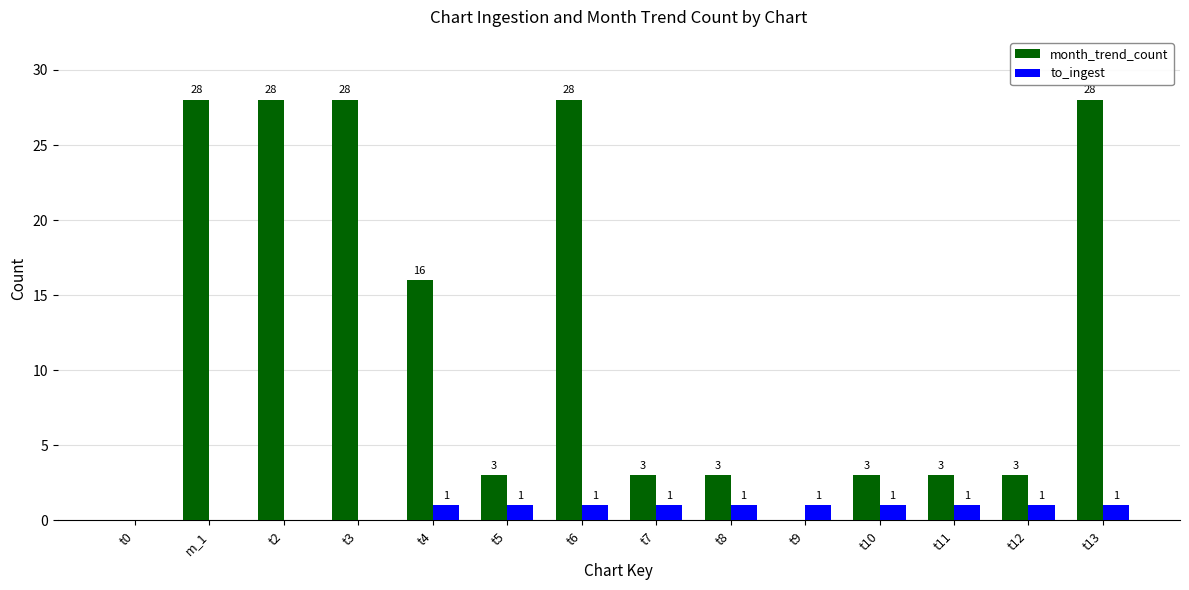

The to_ingest series shows 2 at t13. True or false?

False